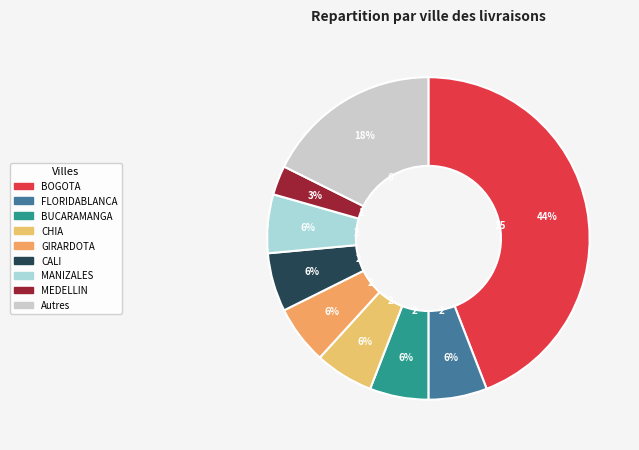

Count the number of slices in the pie.

9